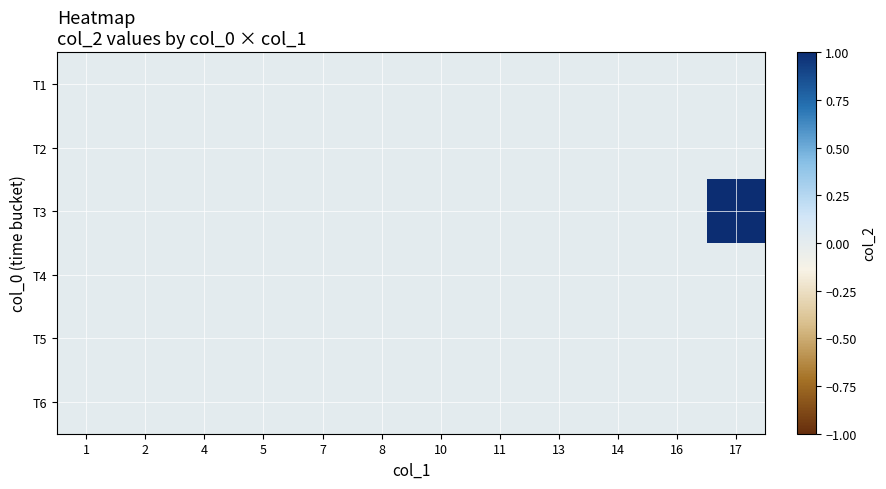

Reading left to right, extract all data points from this chart.

T1: 1=0	2=0	4=0	5=0	7=0	8=0	10=0	11=0	13=0	14=0	16=0	17=0
T2: 1=0	2=0	4=0	5=0	7=0	8=0	10=0	11=0	13=0	14=0	16=0	17=0
T3: 1=0	2=0	4=0	5=0	7=0	8=0	10=0	11=0	13=0	14=0	16=0	17=1
T4: 1=0	2=0	4=0	5=0	7=0	8=0	10=0	11=0	13=0	14=0	16=0	17=0
T5: 1=0	2=0	4=0	5=0	7=0	8=0	10=0	11=0	13=0	14=0	16=0	17=0
T6: 1=0	2=0	4=0	5=0	7=0	8=0	10=0	11=0	13=0	14=0	16=0	17=0